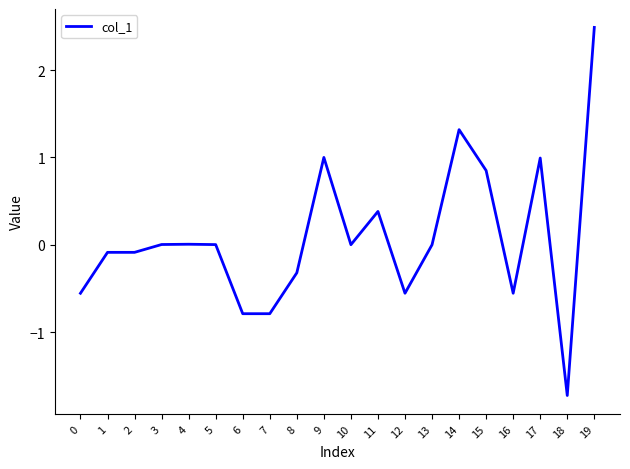

What is the sum of all values?

1.6